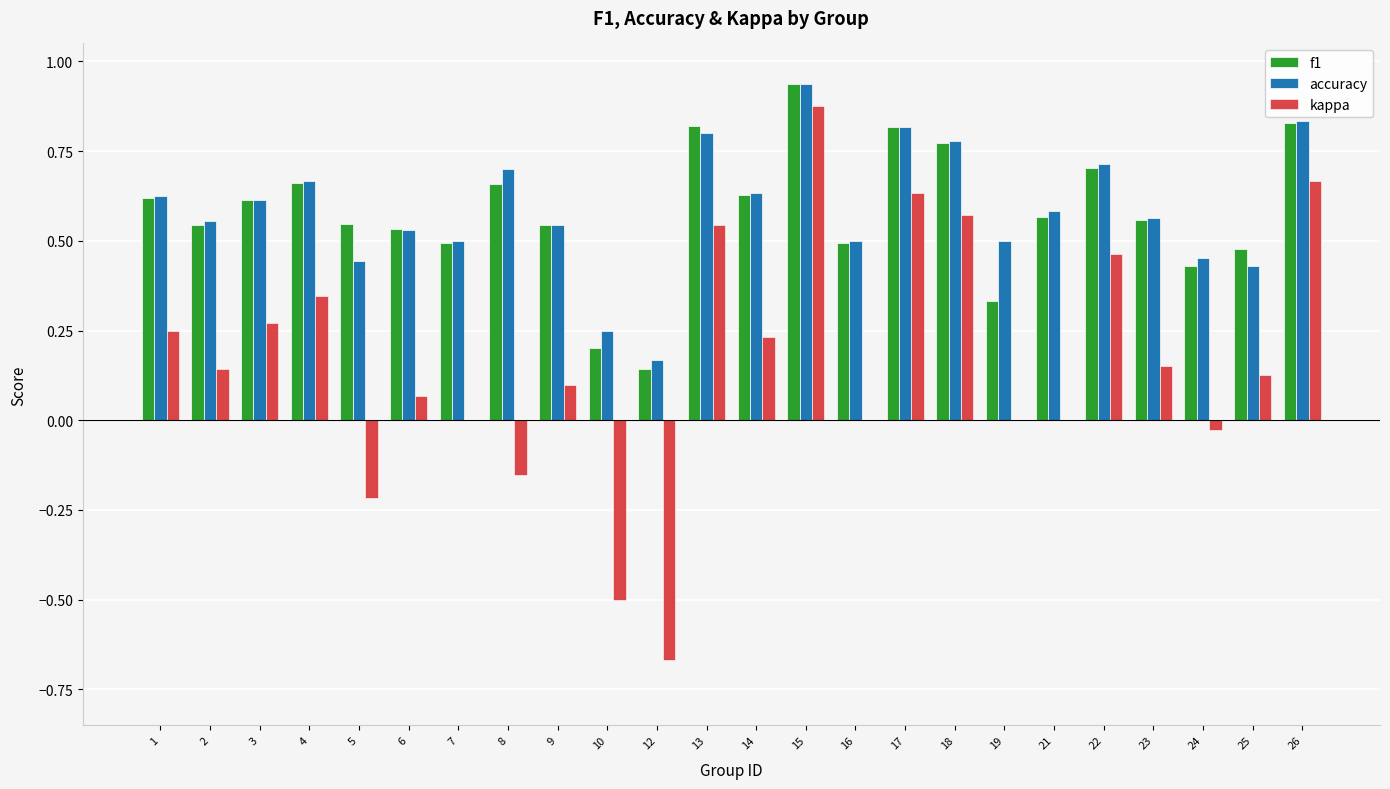

What are all the series names shown in the legend?

f1, accuracy, kappa